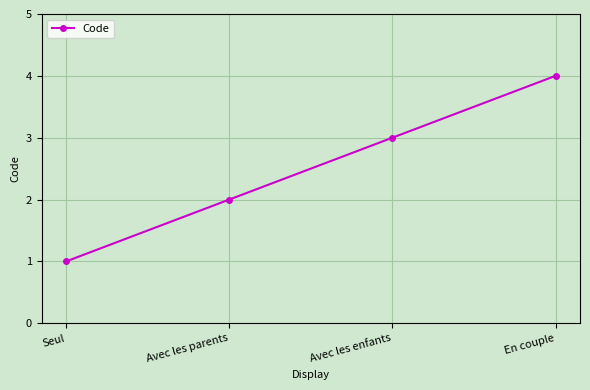

At which category does the chart reach its peak across all series?

En couple